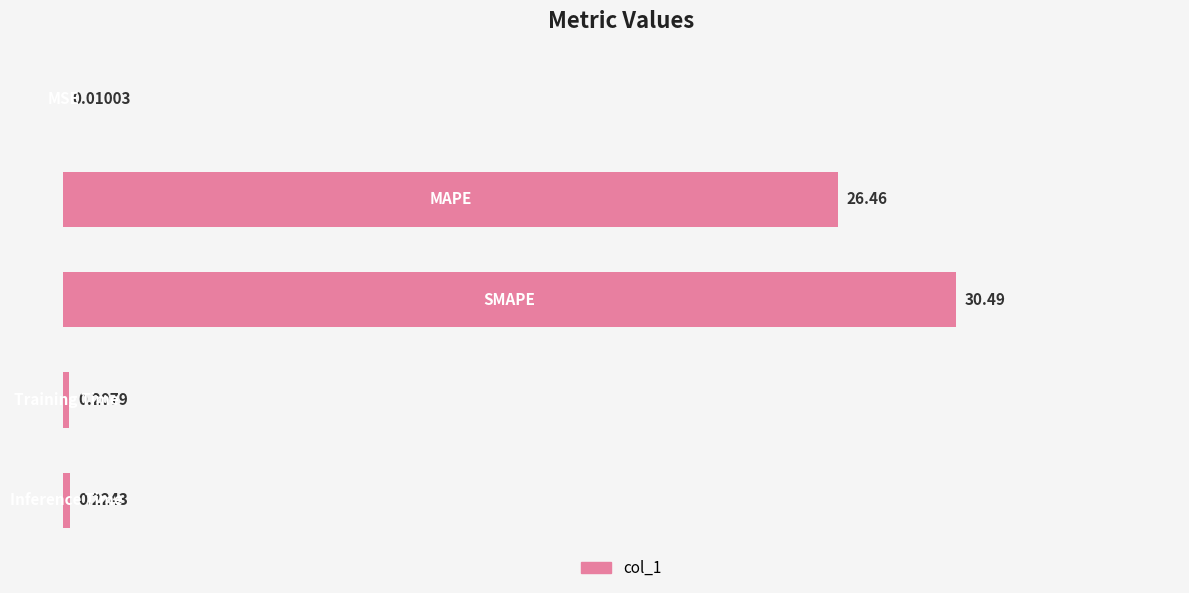

Count the number of categories in the chart.

5